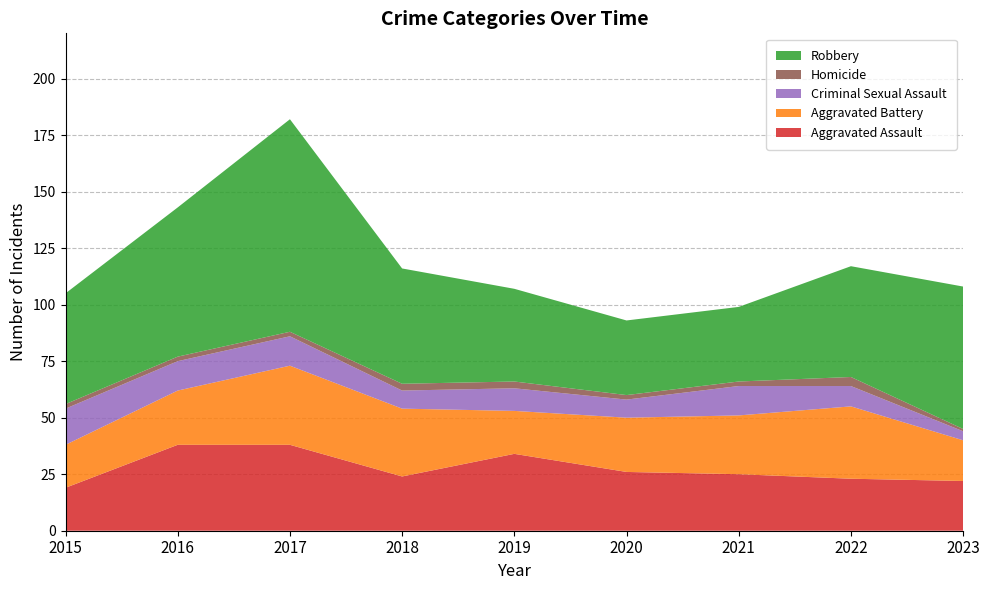

Reading left to right, list all the values displayed in this chart.

Aggravated Assault: 19	38	38	24	34	26	25	23	22
Aggravated Battery: 19	24	35	30	19	24	26	32	18
Criminal Sexual Assault: 16	13	13	8	10	8	13	9	4
Homicide: 2	2	2	3	3	2	2	4	1
Robbery: 49	66	94	51	41	33	33	49	63